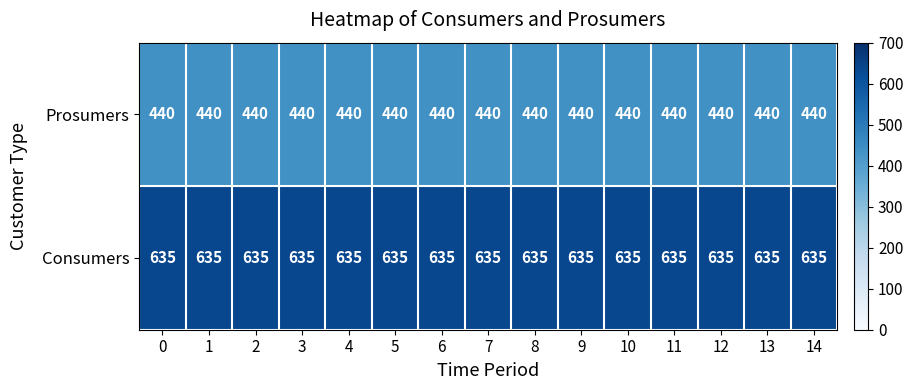

The value of Prosumers at 10 is 643. True or false?

False